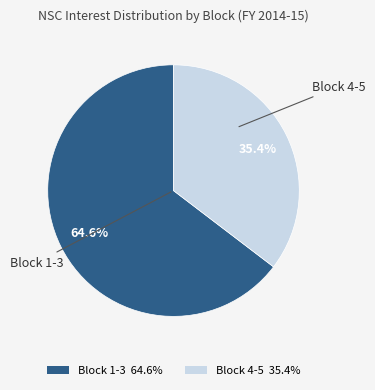

Rank the categories by value from highest to lowest.

Block 1-3, Block 4-5